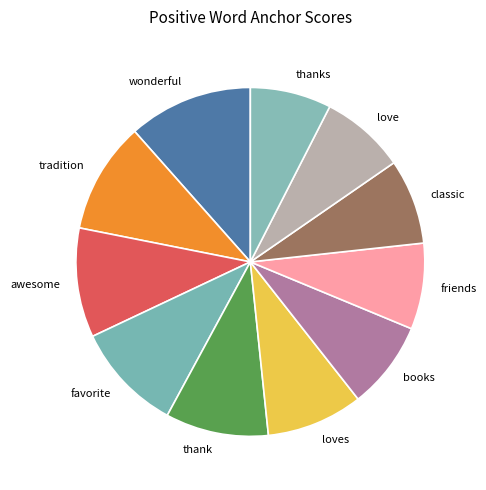

What is the largest slice in the pie chart?

wonderful